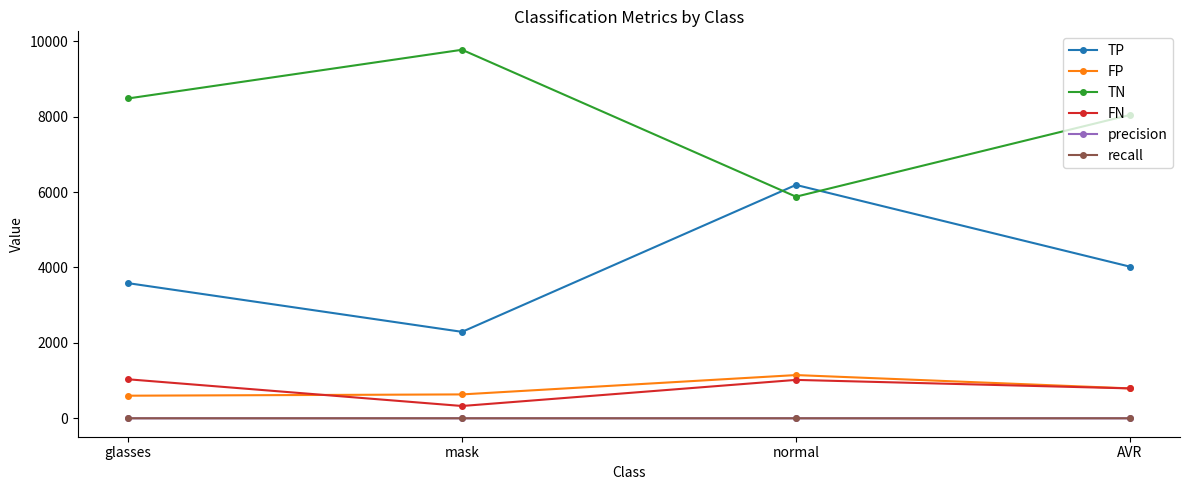

What is the value of the FN point at the 4th from the left?

793.7